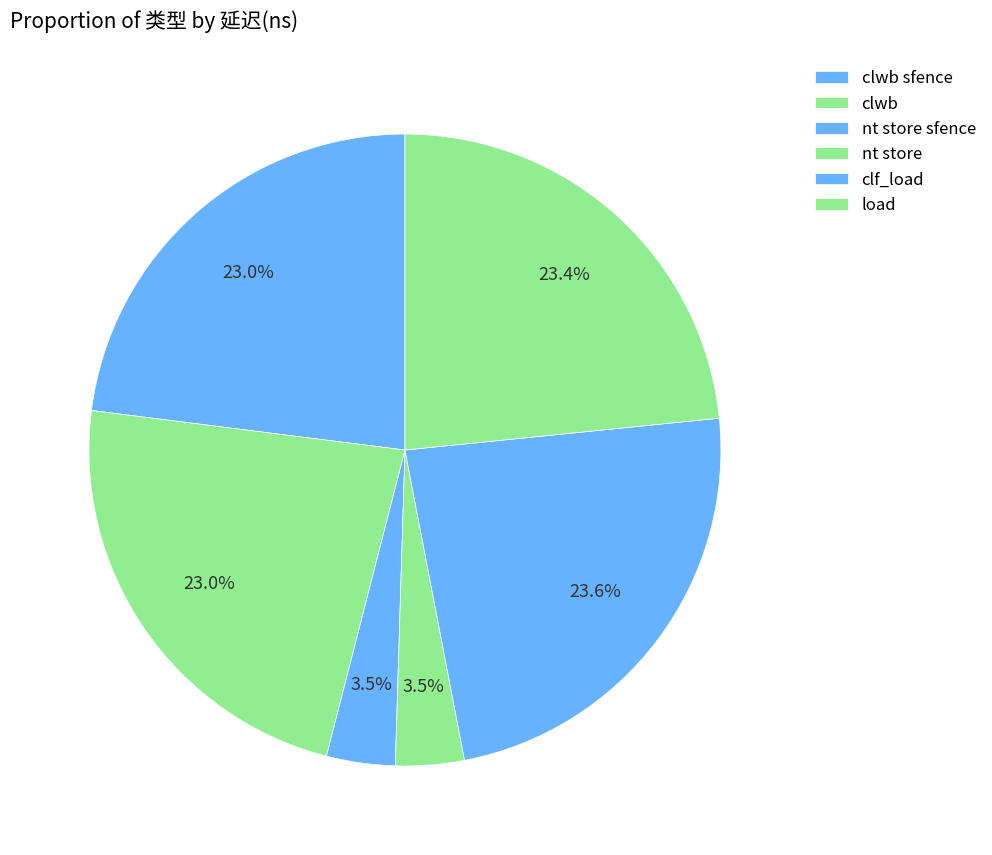

What is the total percentage of clwb sfence and clf_load?

46.6%